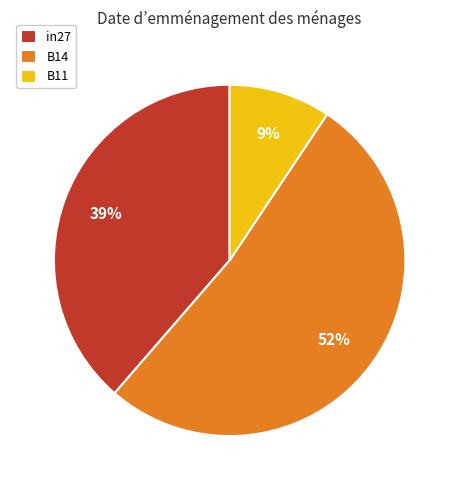

Between B11 and in27, which is larger?

in27